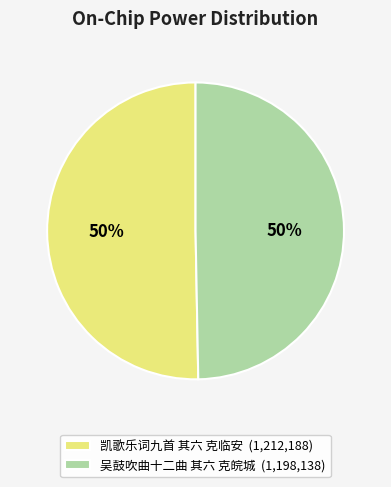

To the nearest percent, what portion does 吴鼓吹曲十二曲 其六 克皖城 (1,198,138) represent?

50%